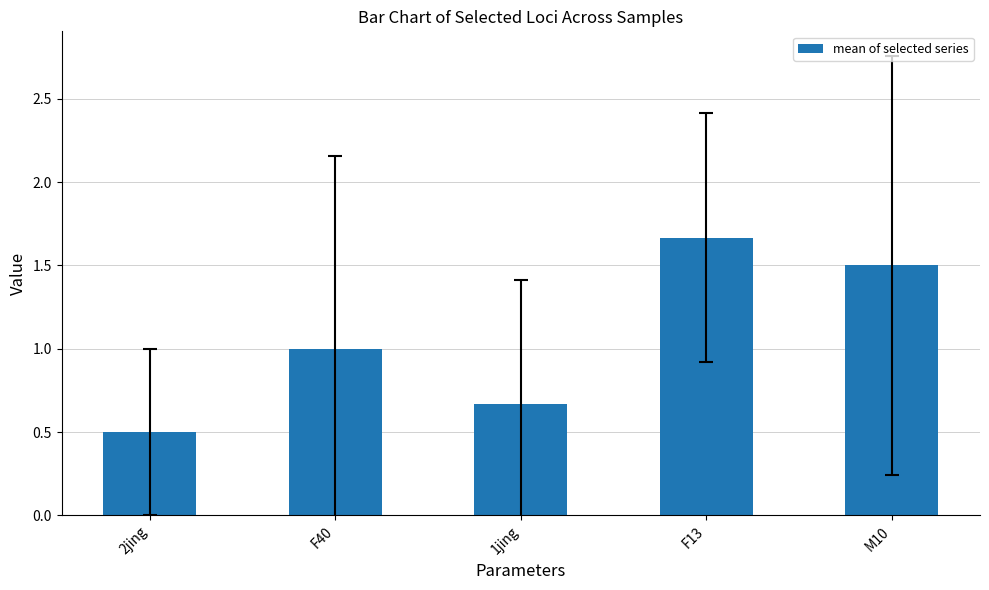

What is the label of the 3rd bar from the right?

1jing